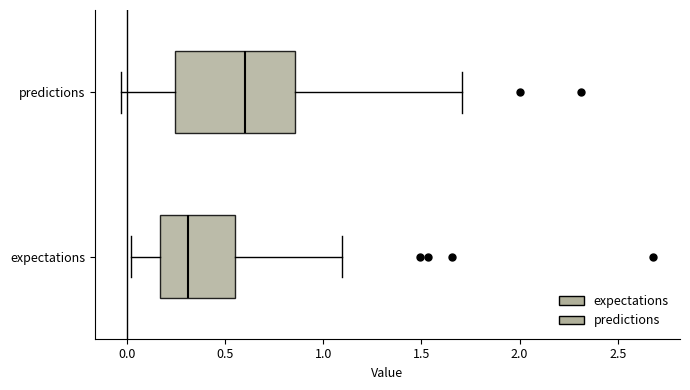

Reading bottom to top, read every box against the x-axis: the position of its median line, the range the box covers, and the ends of its whiskers. The values are not printed on the chart, so give them approximately, as read against the axis.

expectations: median 0.30, box 0.15 to 0.55, whiskers 0.00 to 1.10
predictions: median 0.60, box 0.25 to 0.85, whiskers -0.05 to 1.70